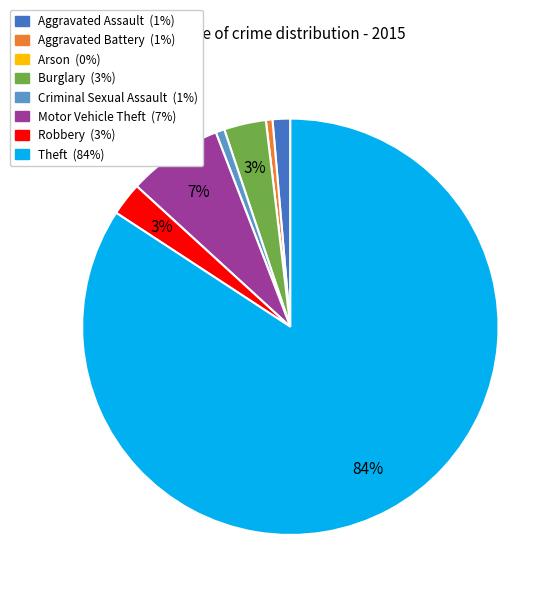

Is the sum of Aggravated Assault and Criminal Sexual Assault greater than half?

No